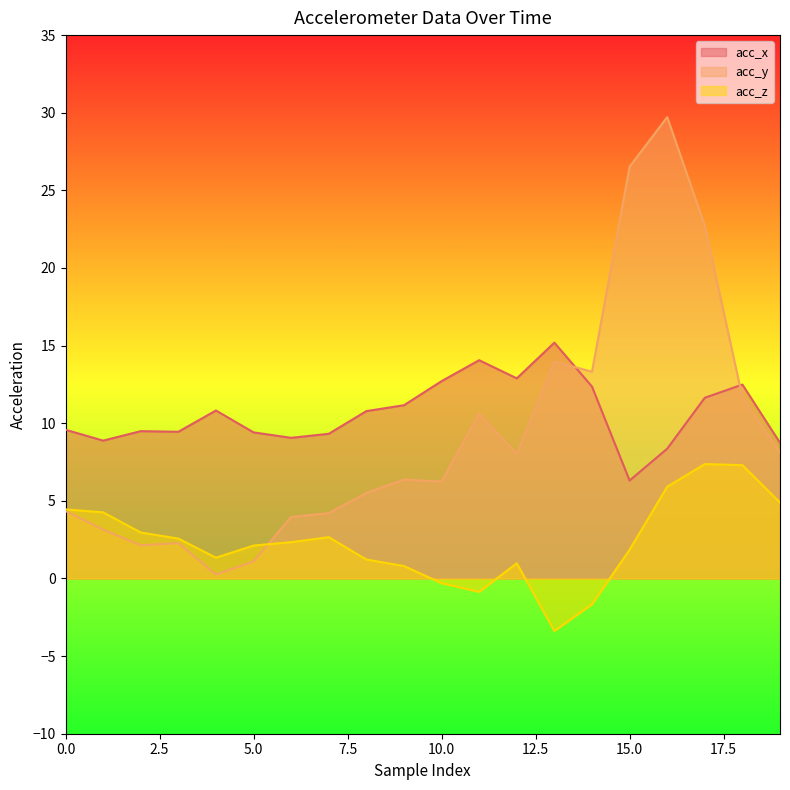

Is it true that acc_z equals 2.2 at 4?

False